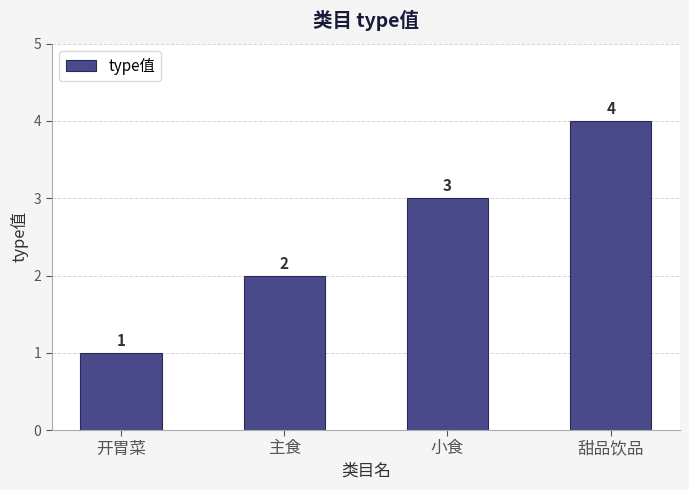

Are the bars horizontal?

No